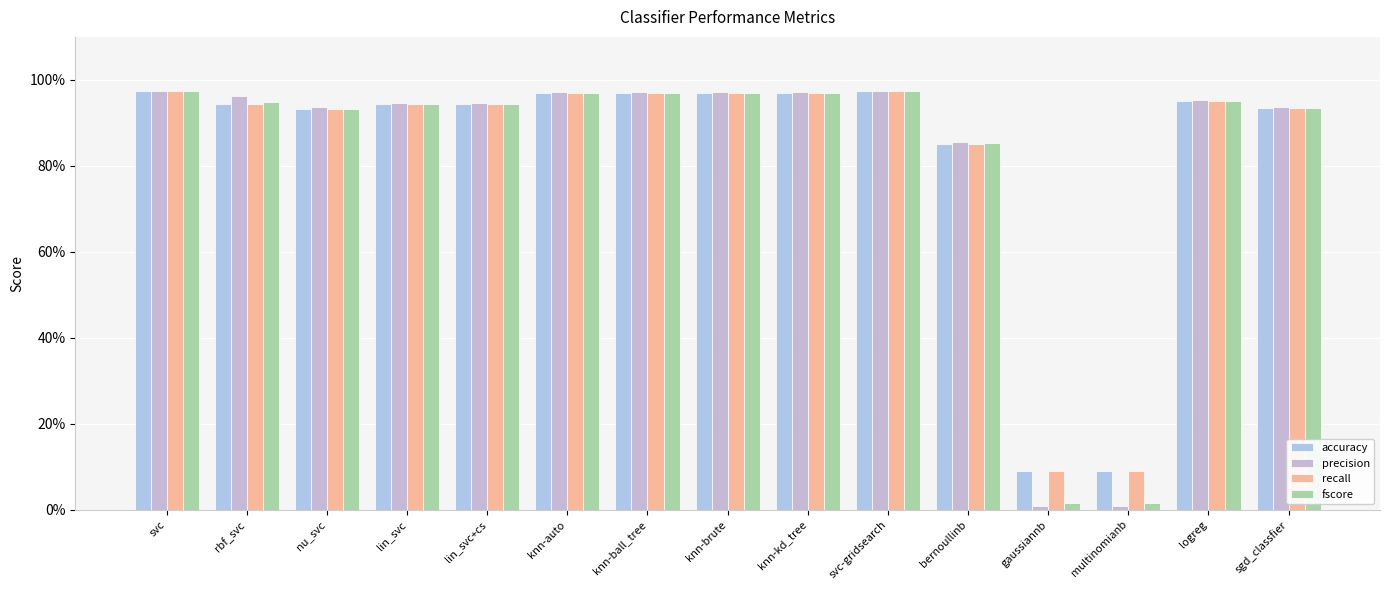

Does the chart contain any negative values?

No